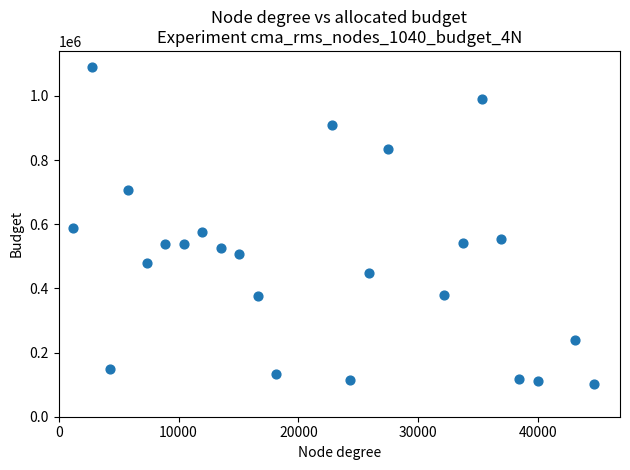

What is the range of Y values (max minus min)?

989993